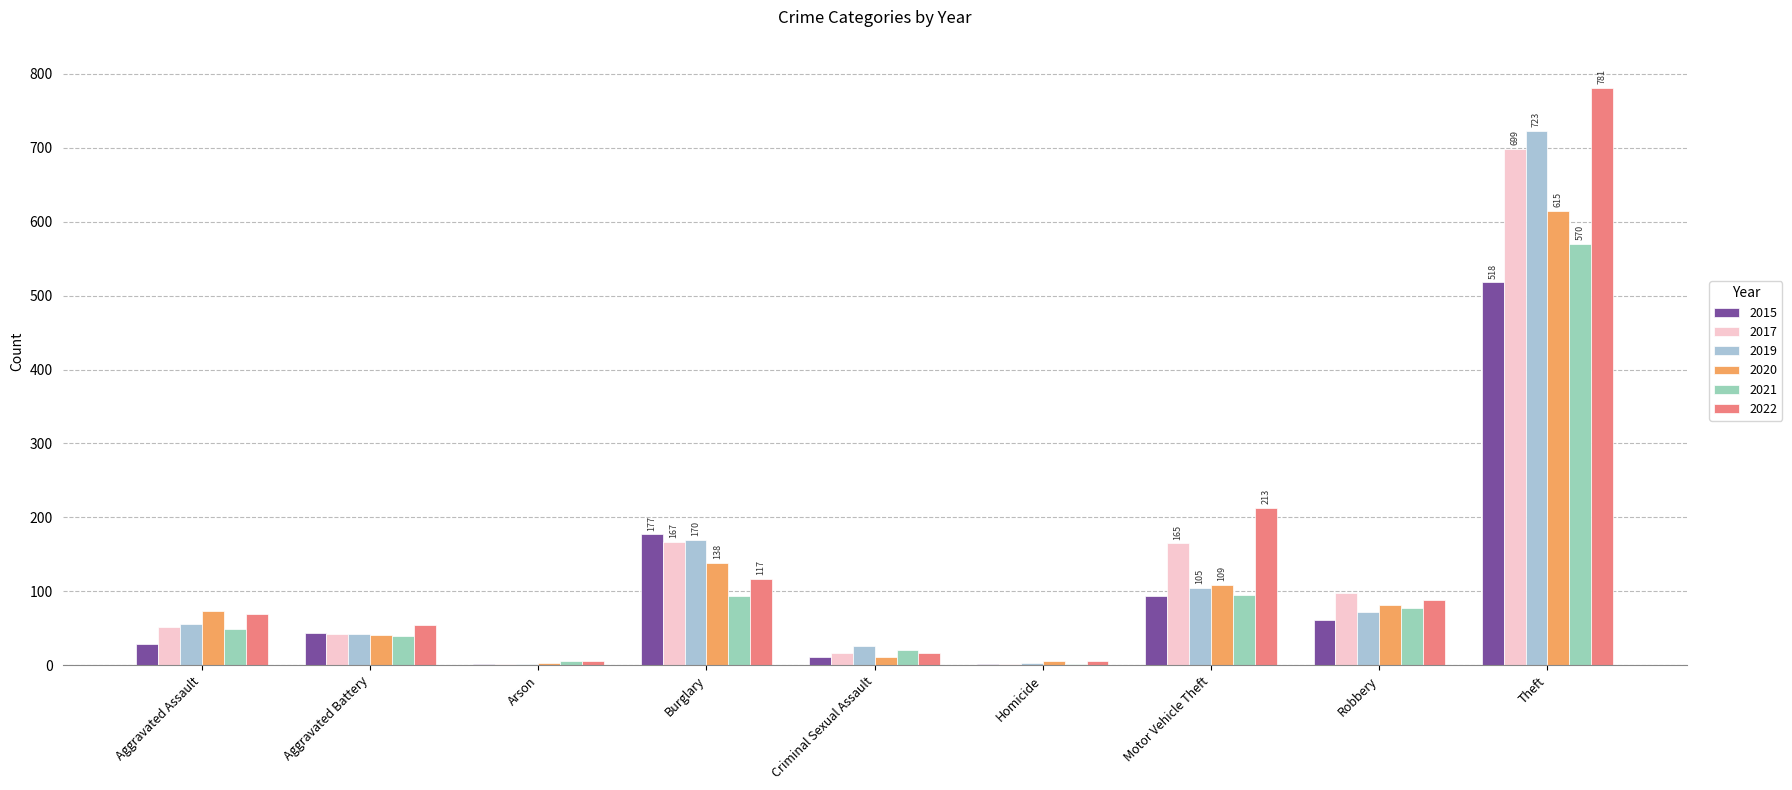

What is the label of the 8th bar from the left?

Robbery